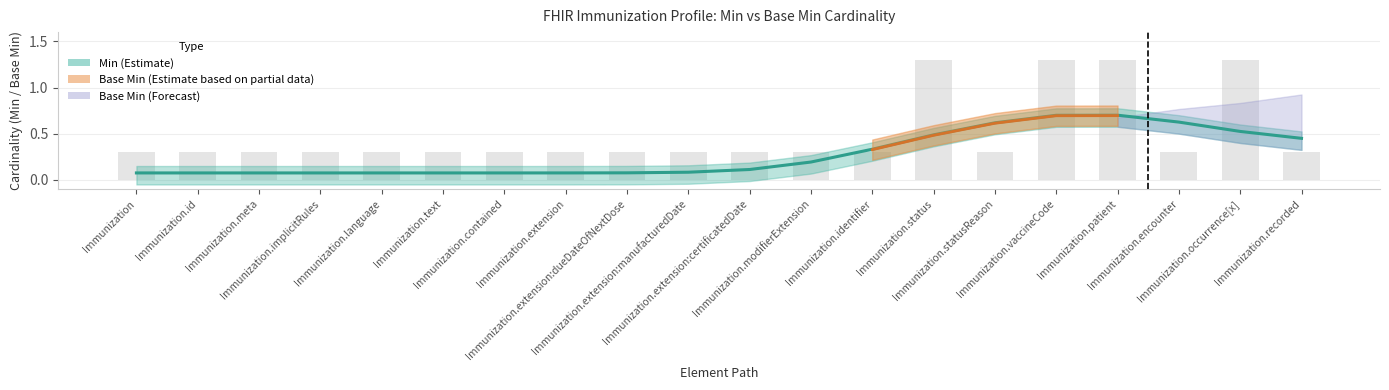

What is the average value?

0.5